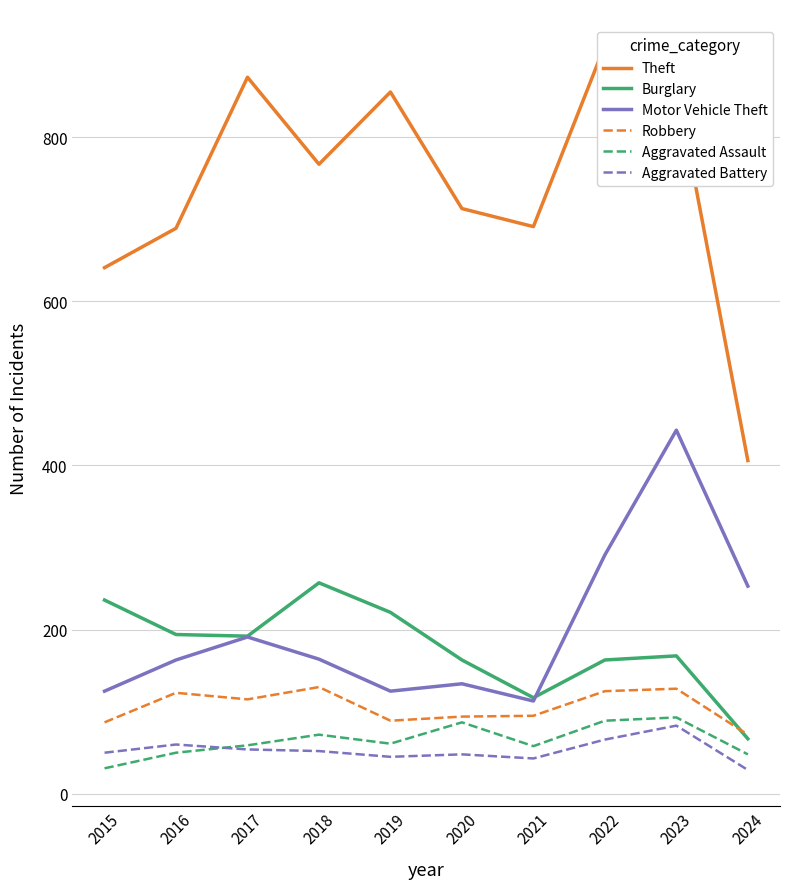

Which series has the widest spread of values?

Theft